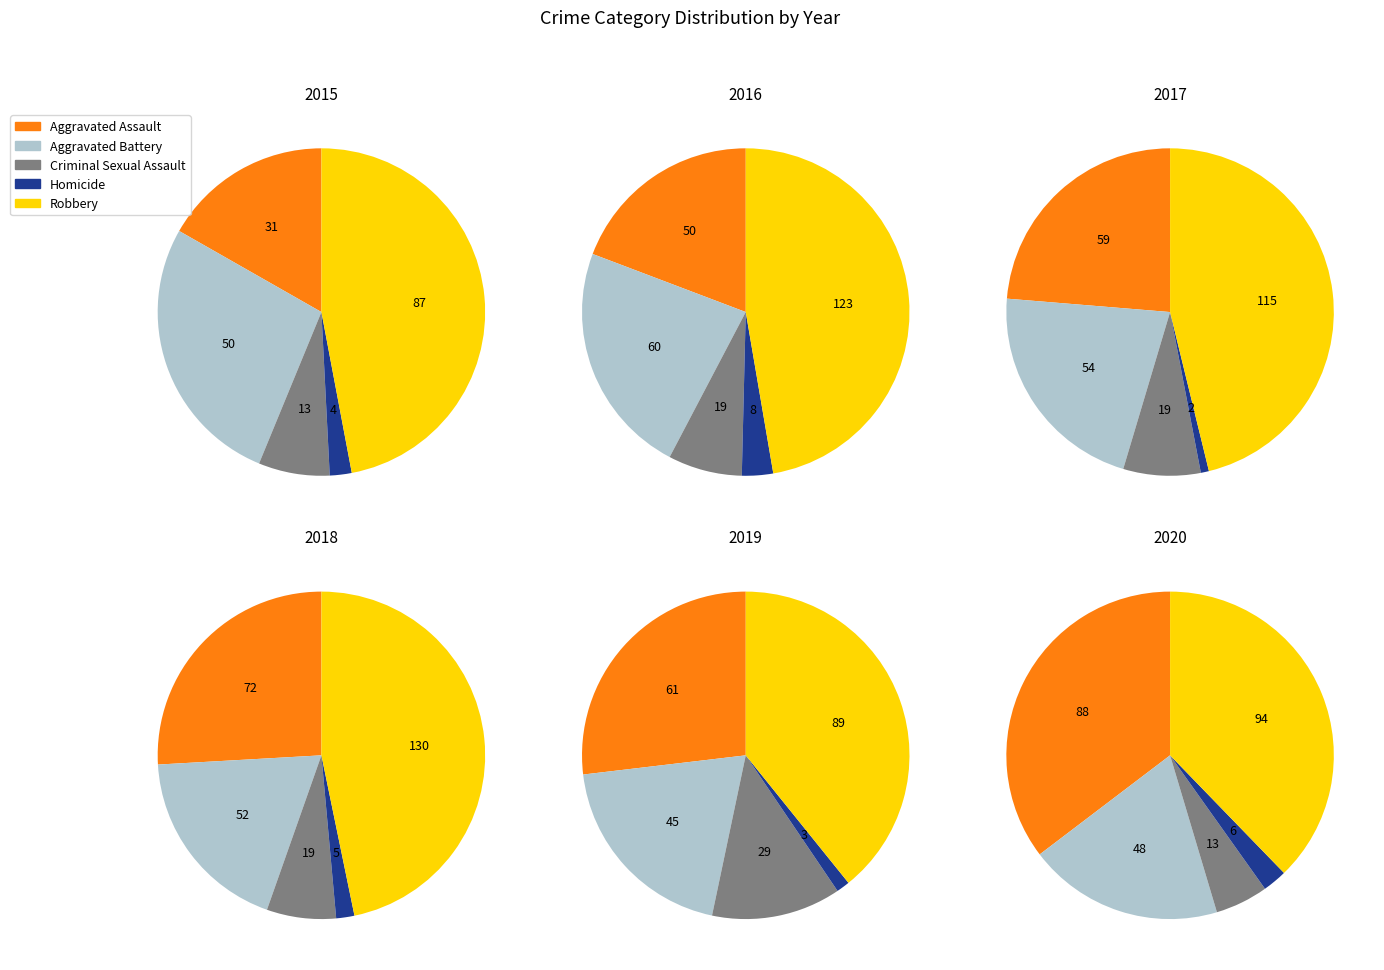

What percentage is NOT represented by Aggravated Battery?

73.0%